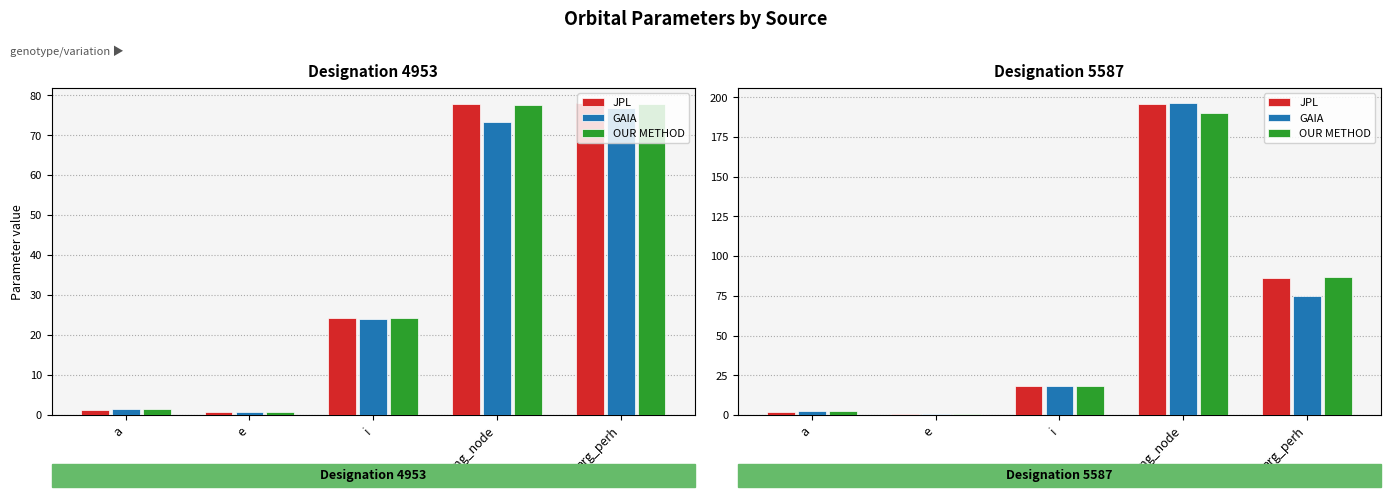

What is the label of the 4th bar from the left?

long_node